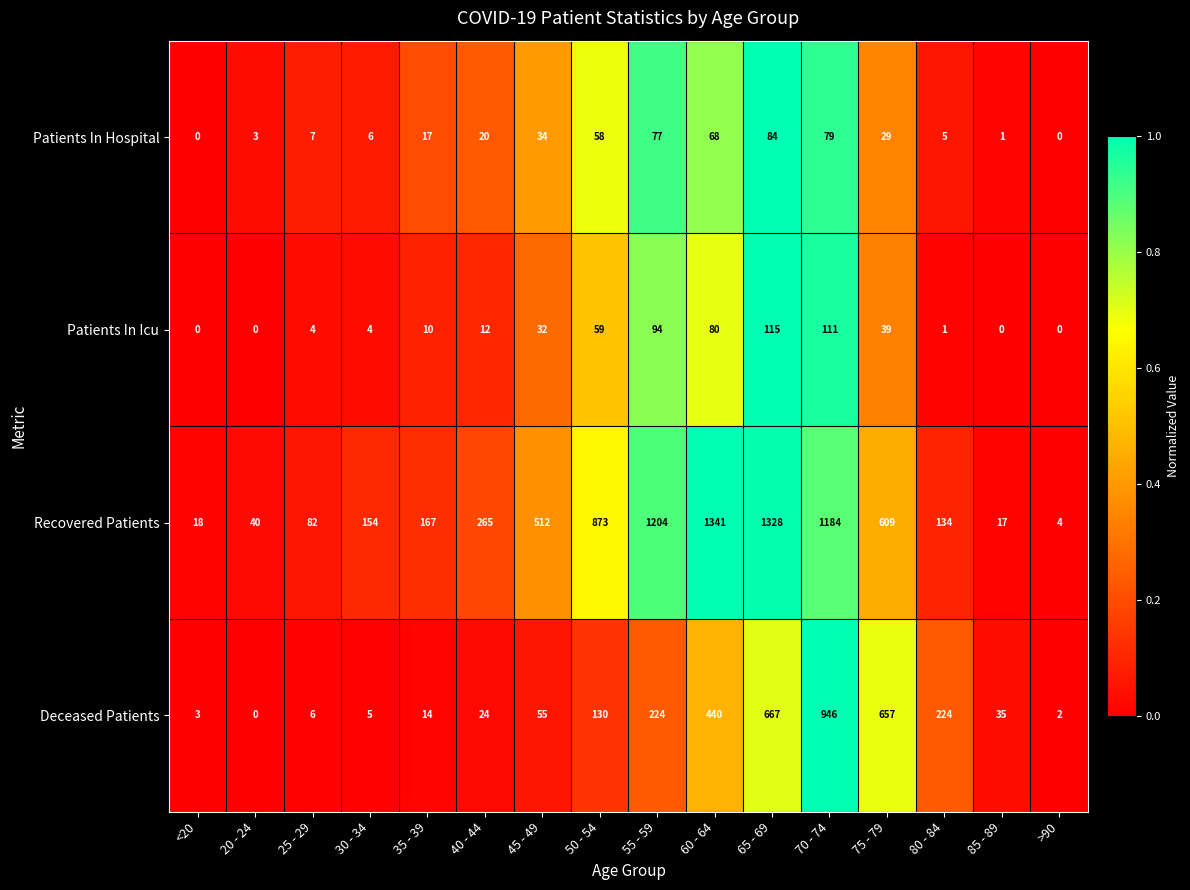

How many series are shown in this chart?

4